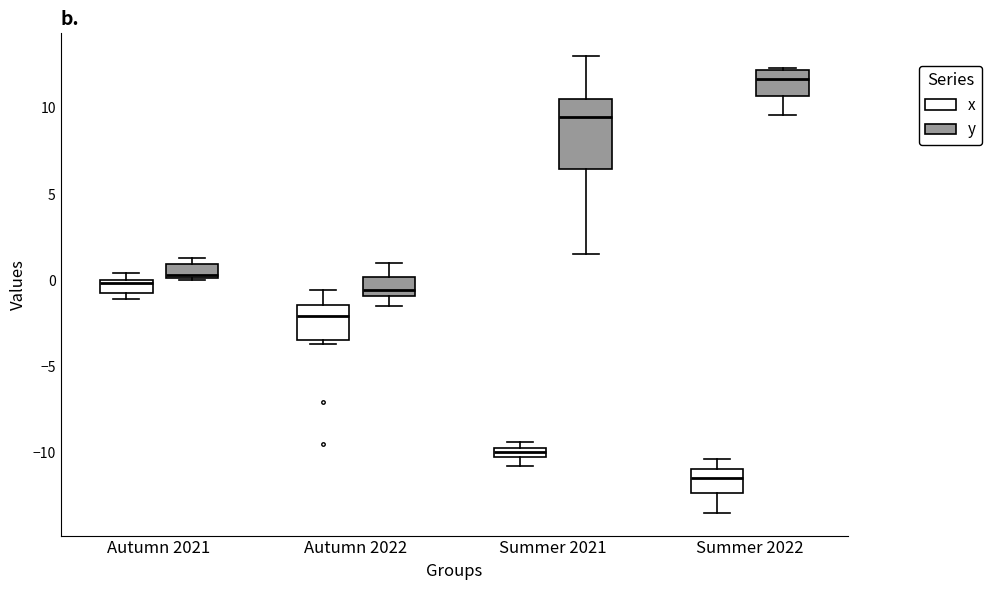

Which box's median line is the lowest?

Summer 2022 (x)